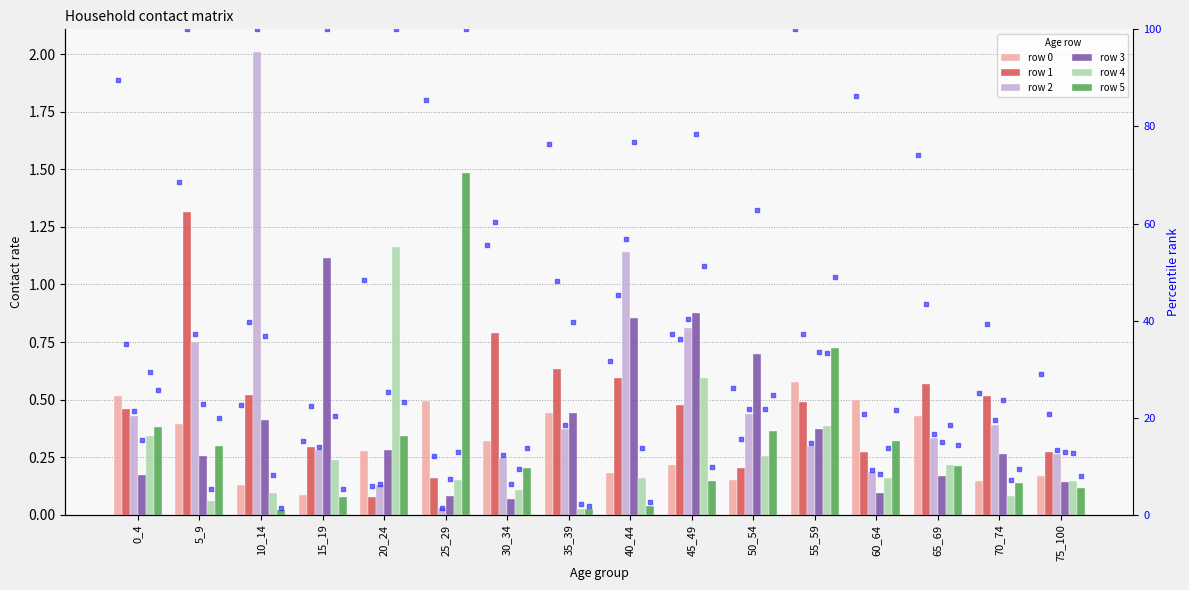

At which category is the sum across all series the highest?

10_14